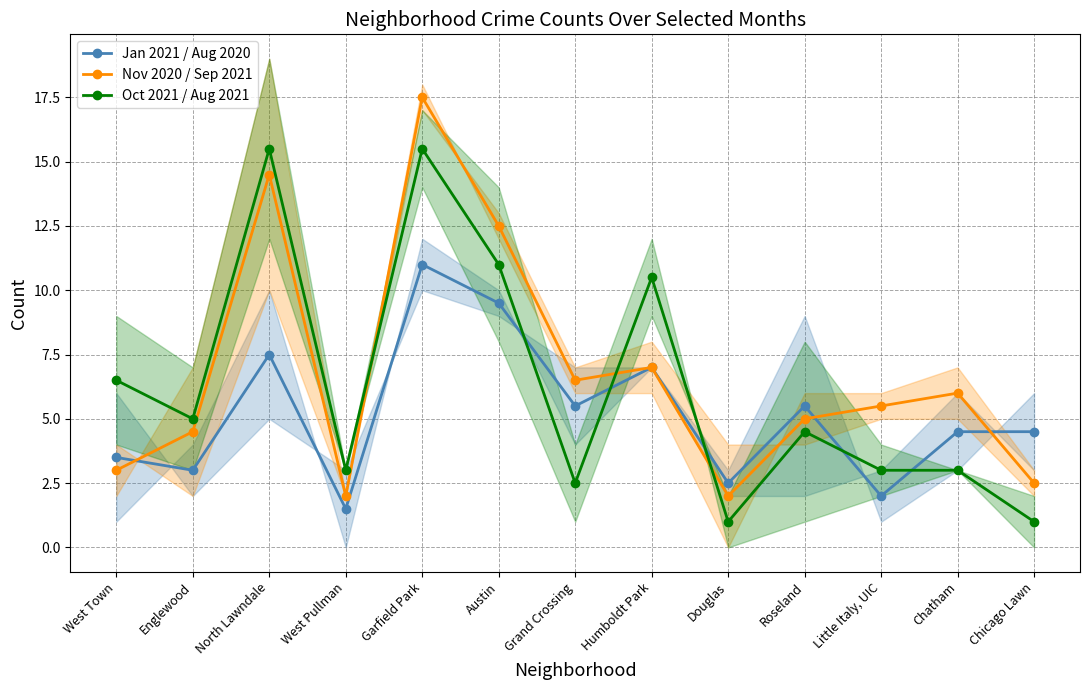

The Nov 2020 / Sep 2021 series shows 7.0 at Humboldt Park. True or false?

True